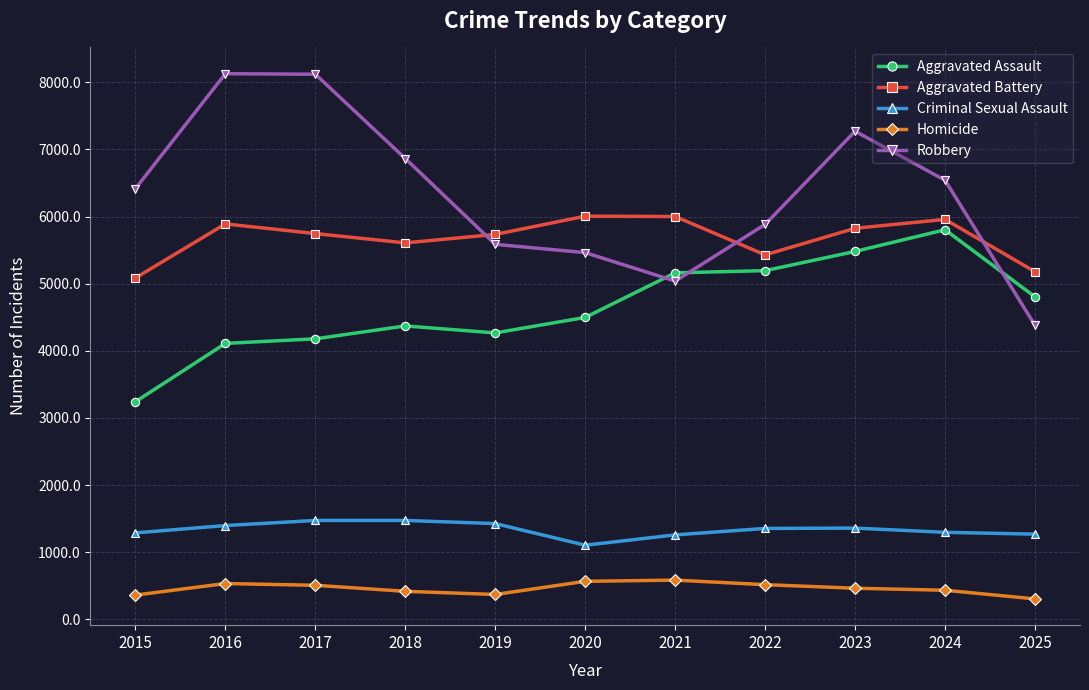

What is the difference between the highest and lowest values at 2016?

7596